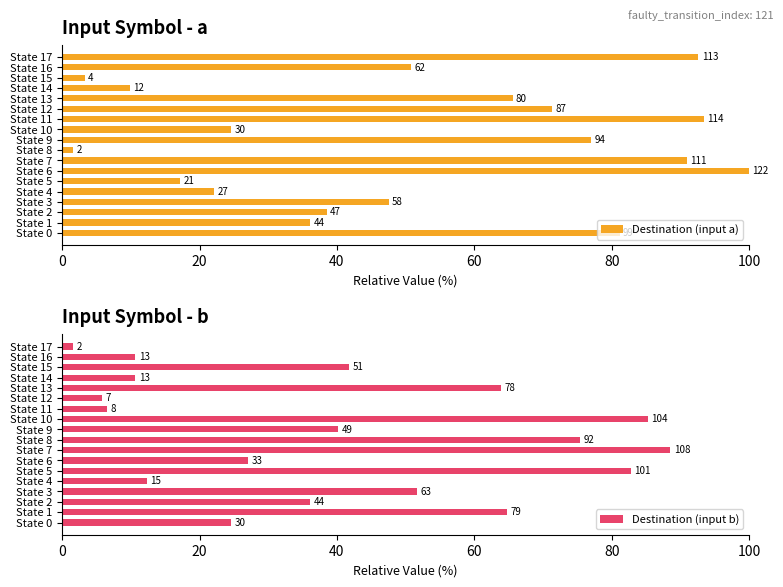

The value of Destination (input b) at State 8 is 75.4. True or false?

True